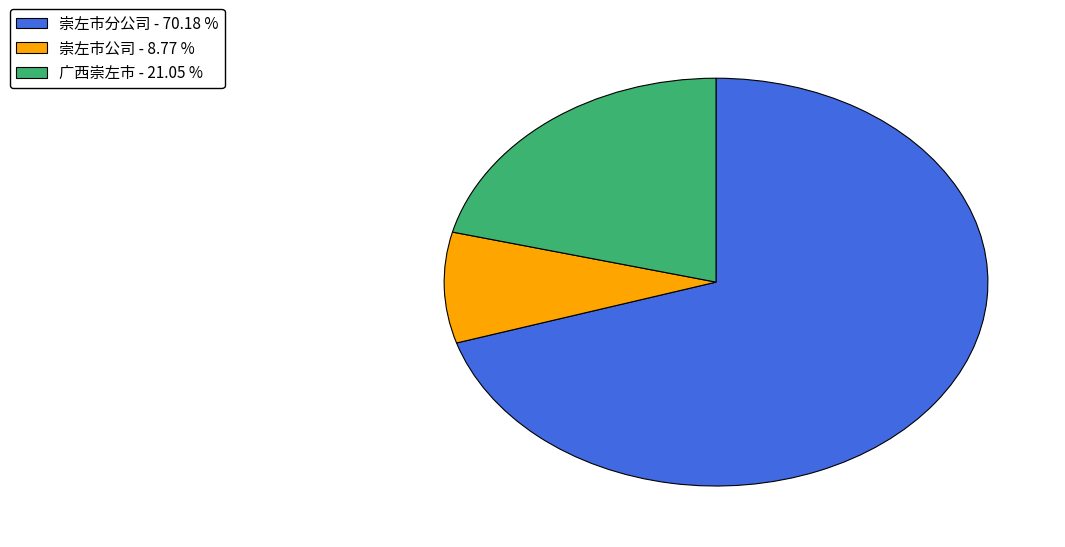

Rank the categories by value from highest to lowest.

崇左市分公司, 广西崇左市, 崇左市公司